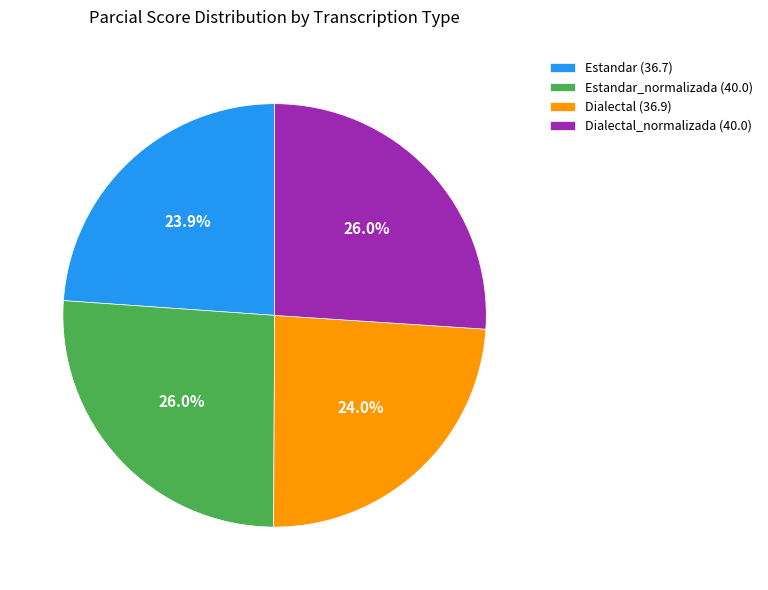

Approximately how many times larger is the value at Dialectal (36.9) compared to Estandar (36.7)?

1.0